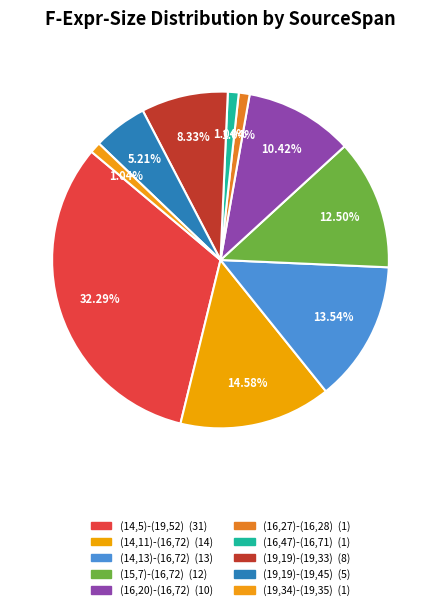

Rank the categories by value from lowest to highest.

(16,27)-(16,28), (16,47)-(16,71), (19,34)-(19,35), (19,19)-(19,45), (19,19)-(19,33), (16,20)-(16,72), (15,7)-(16,72), (14,13)-(16,72), (14,11)-(16,72), (14,5)-(19,52)